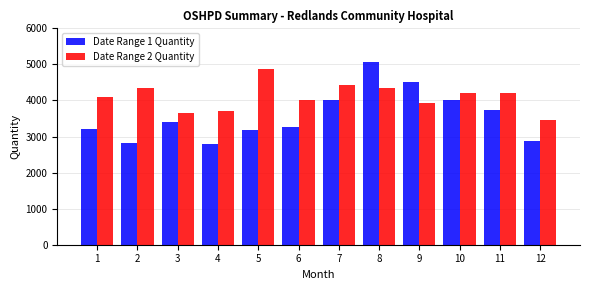

The value of Date Range 1 Quantity at 8 is 5055. True or false?

True